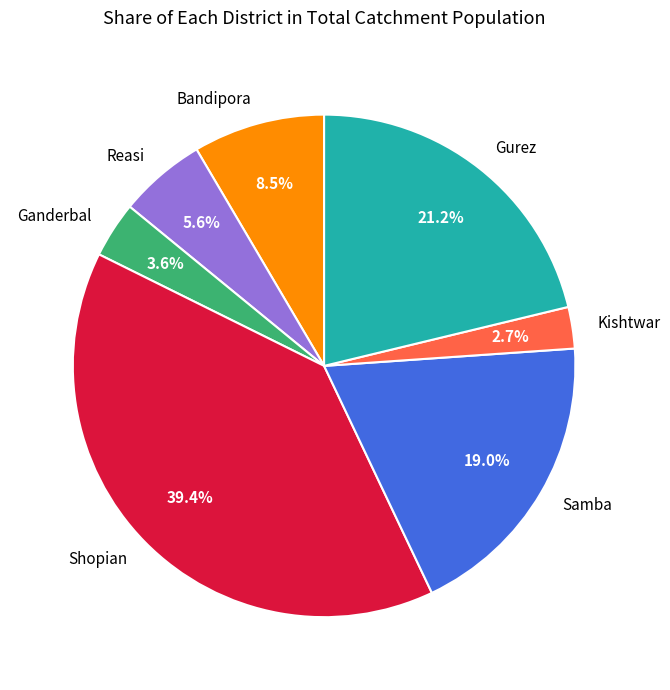

Is Gurez the majority of the pie?

No